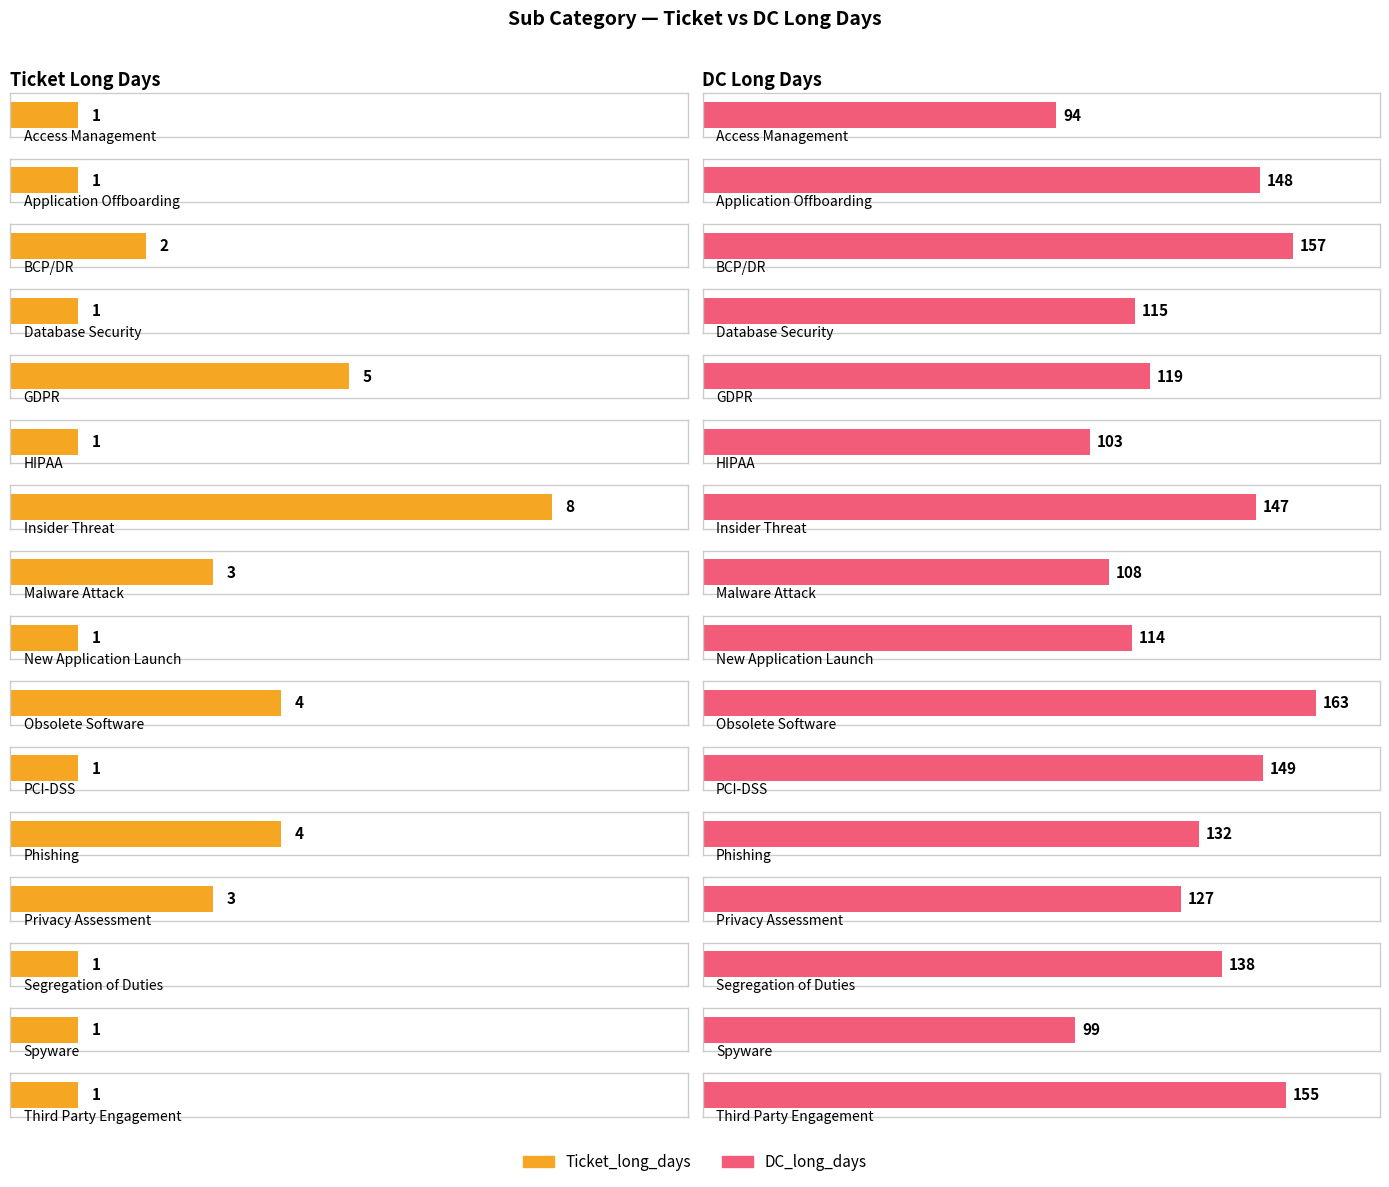

Which category has the highest value across all series?

Obsolete Software